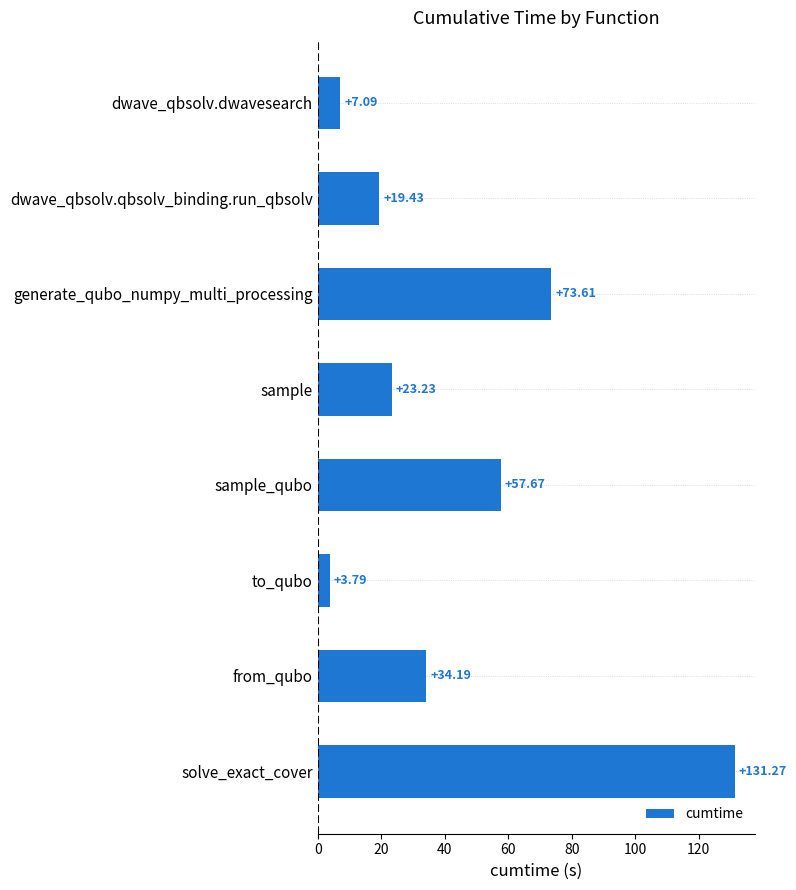

List the labels in order of value, smallest first.

to_qubo, dwave_qbsolv.dwavesearch, dwave_qbsolv.qbsolv_binding.run_qbsolv, sample, from_qubo, sample_qubo, generate_qubo_numpy_multi_processing, solve_exact_cover